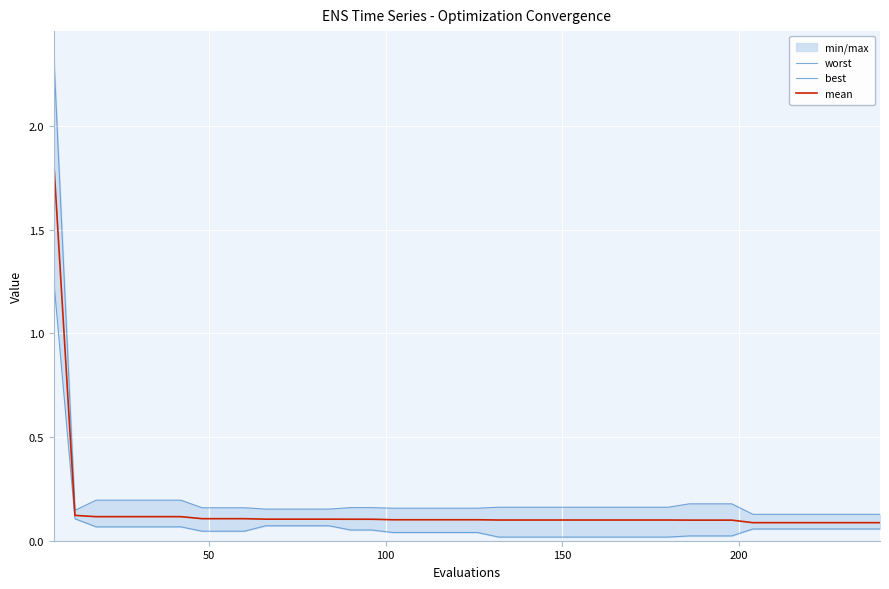

The mean series shows 0.1 at 150. True or false?

True